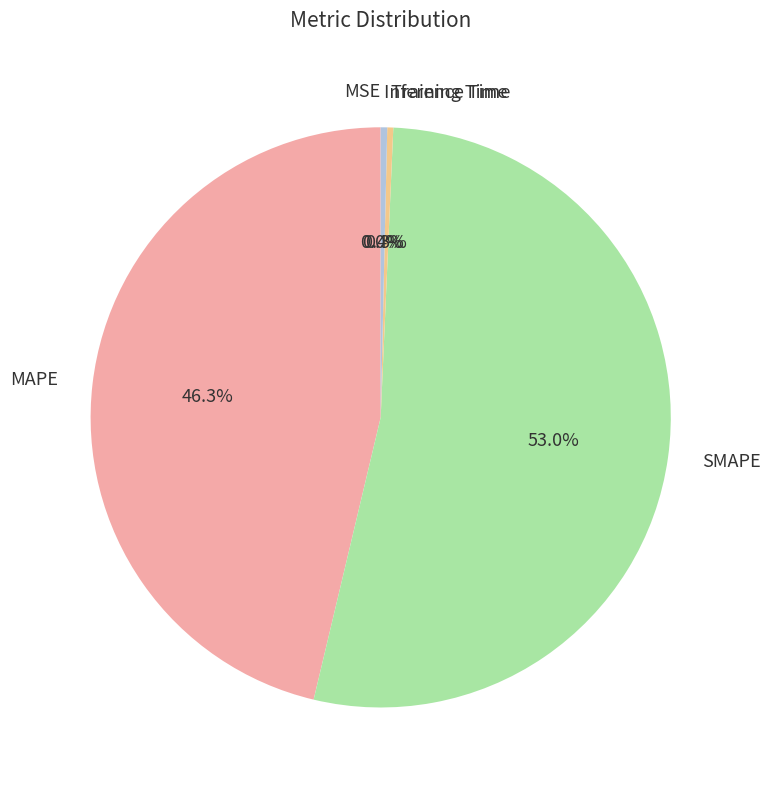

What is the largest slice in the pie chart?

SMAPE